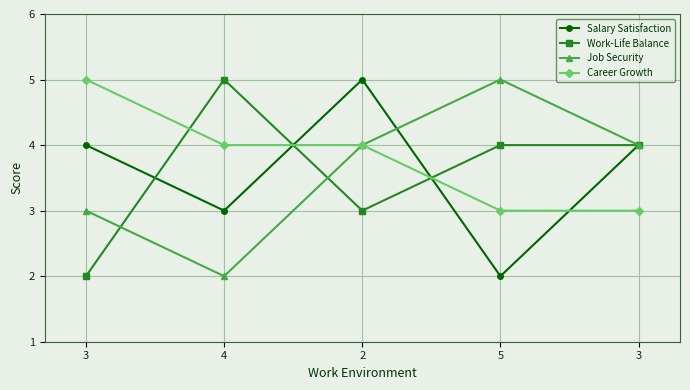

Which series has the largest total across all categories?

Career Growth